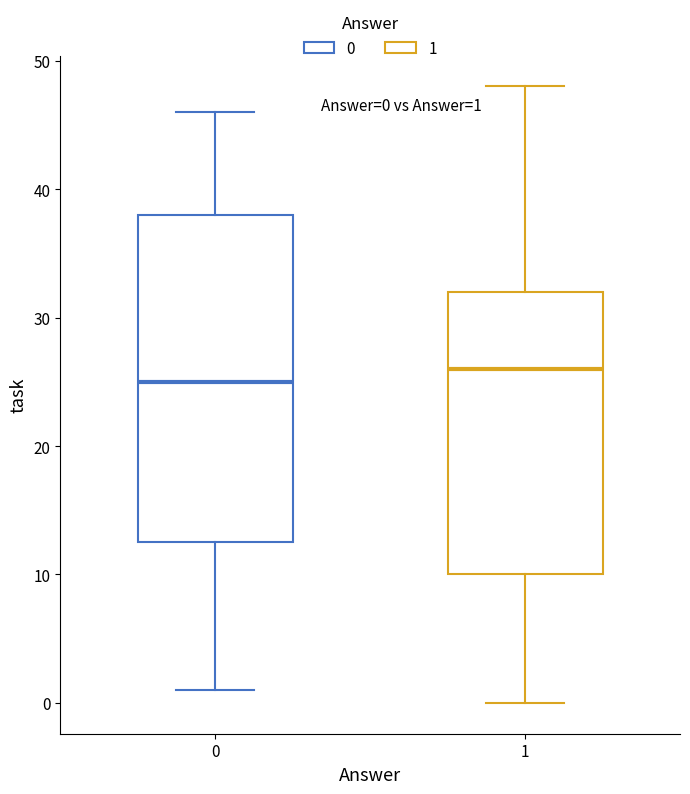

Which box is the tallest, from its lower edge to its upper edge?

0